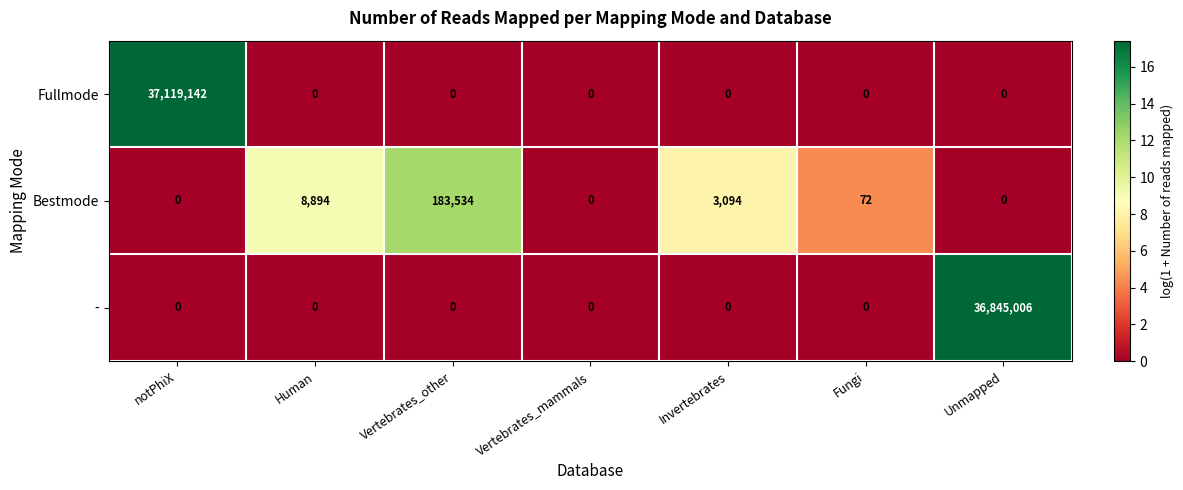

What is the sum of all Bestmode values?

195594